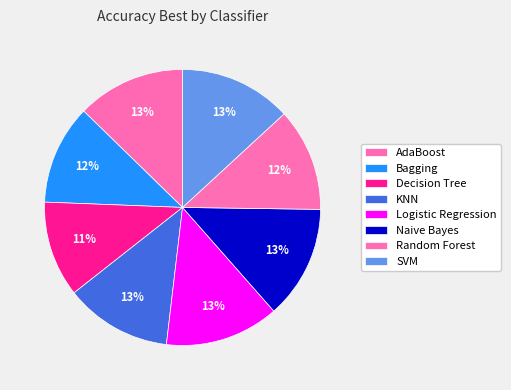

Which slice is the smallest?

Decision Tree